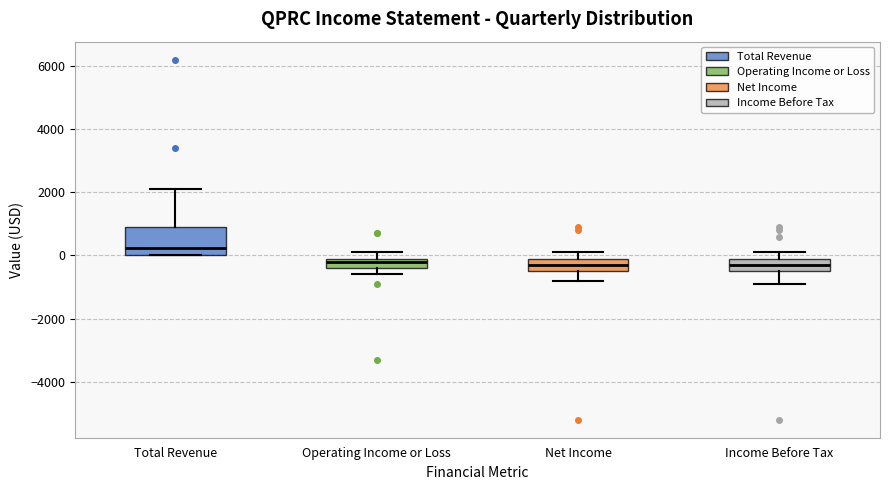

Where is the upper edge of the box for Operating Income or Loss on the y-axis? The values are not printed on the chart, so give them approximately, as read against the axis.

0